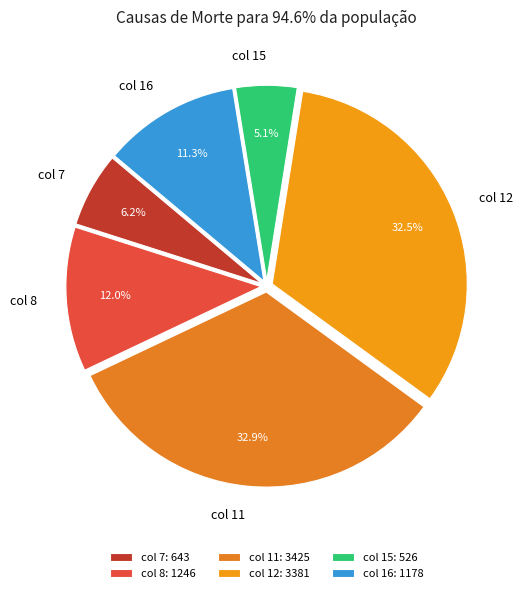

Is there any slice that represents more than half of the pie?

No